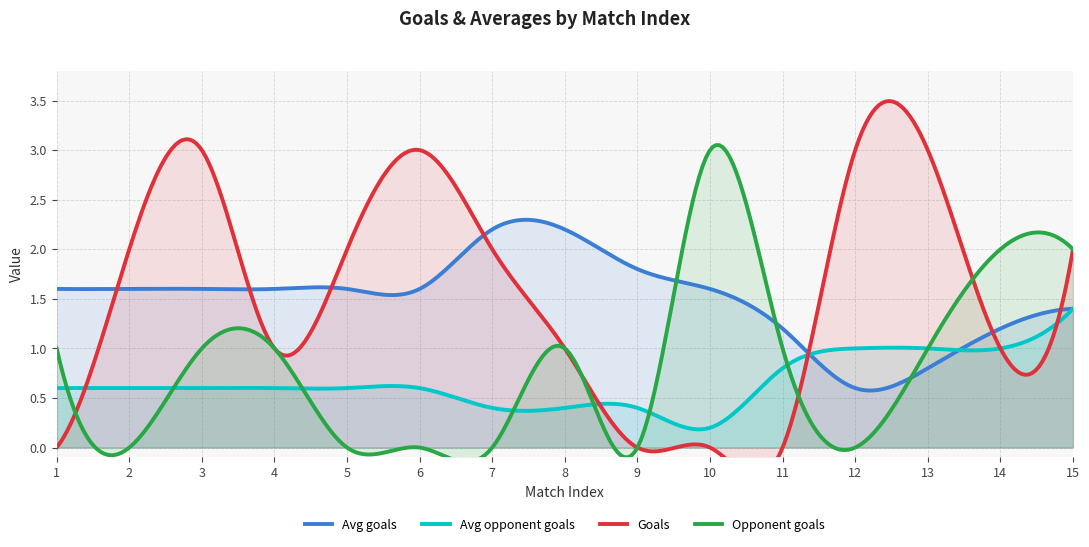

How many distinct data groups are displayed?

4